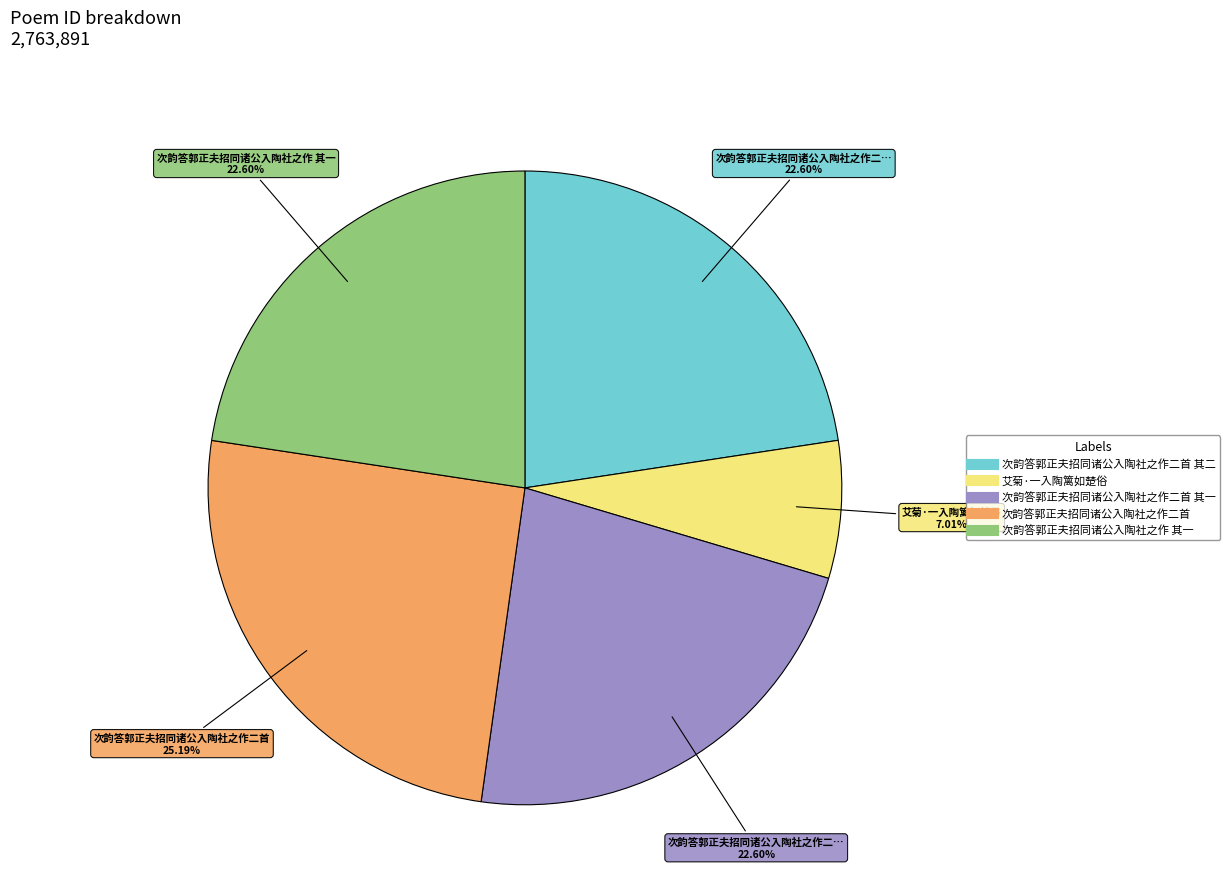

Is there any slice that represents more than half of the pie?

No